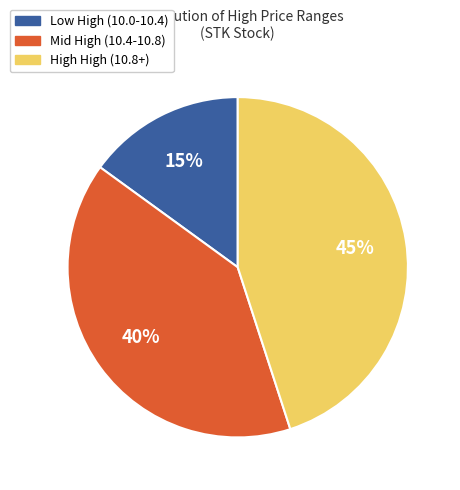

To the nearest percent, what is the average slice percentage?

33%